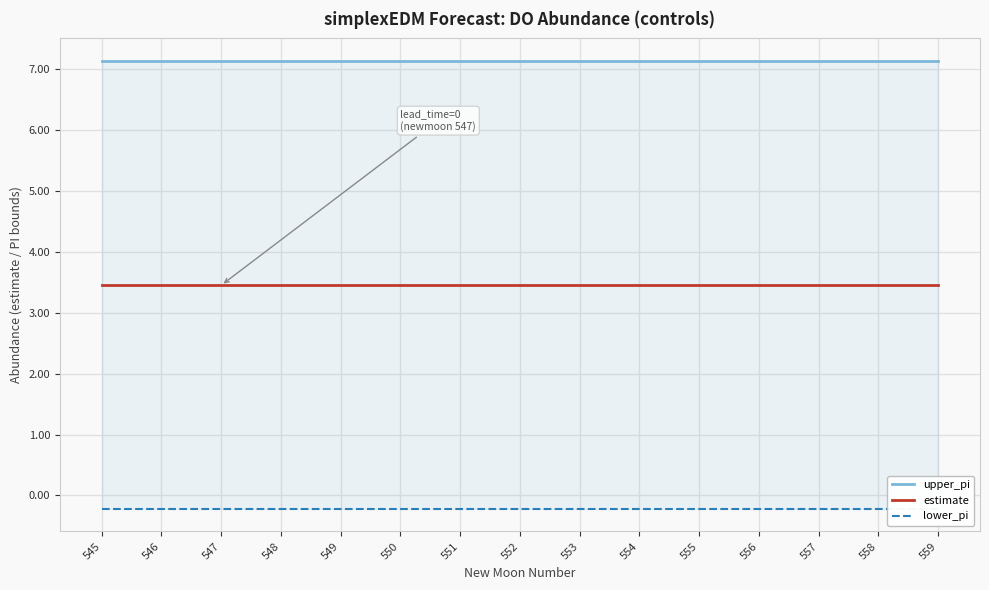

At which label is estimate closest to 3?

546